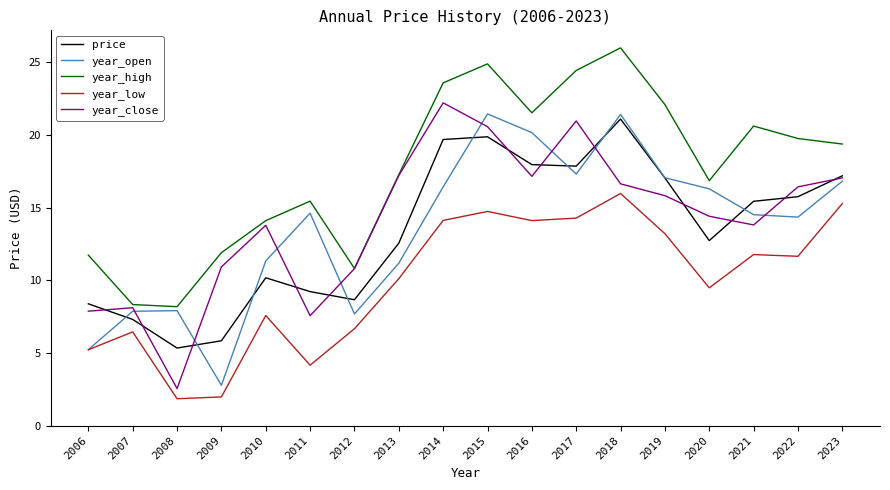

Which series has the largest total across all categories?

year_high